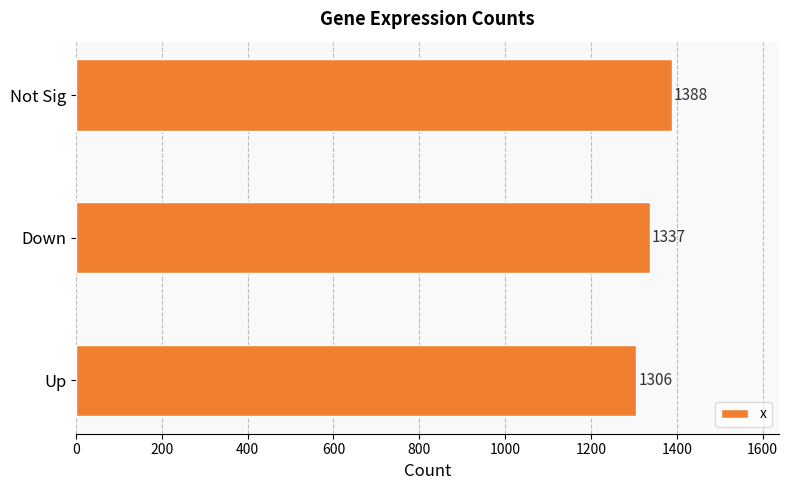

Where is the data nearest to the value 1347?

Down